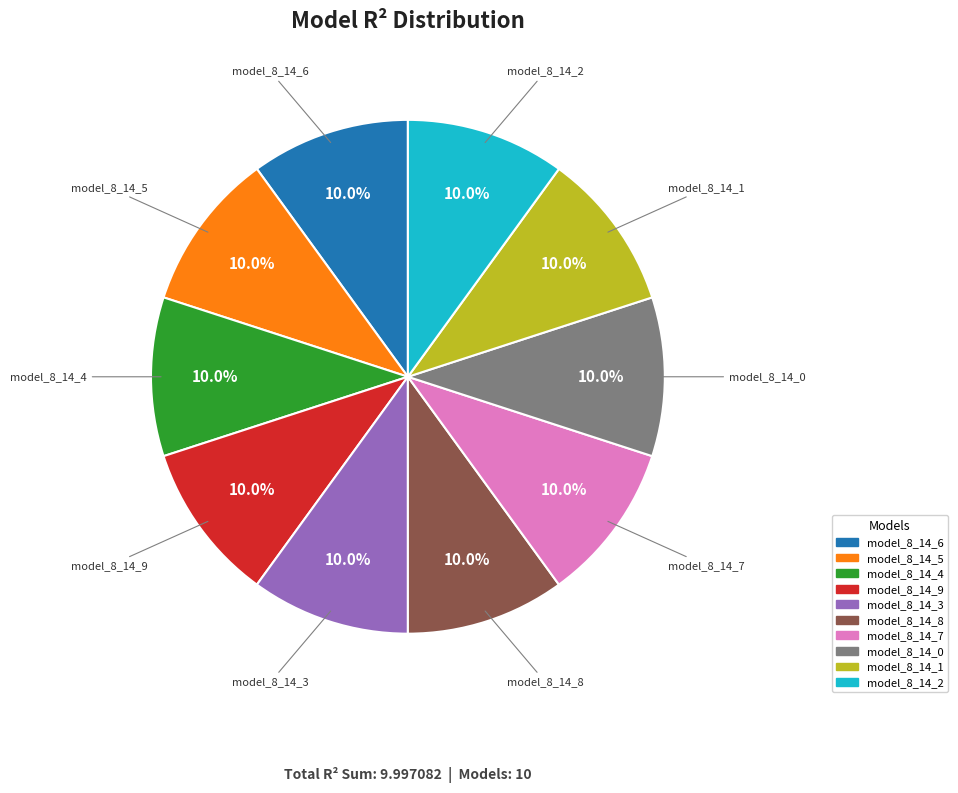

What is the total percentage of model_8_14_1 and model_8_14_2?

20.0%